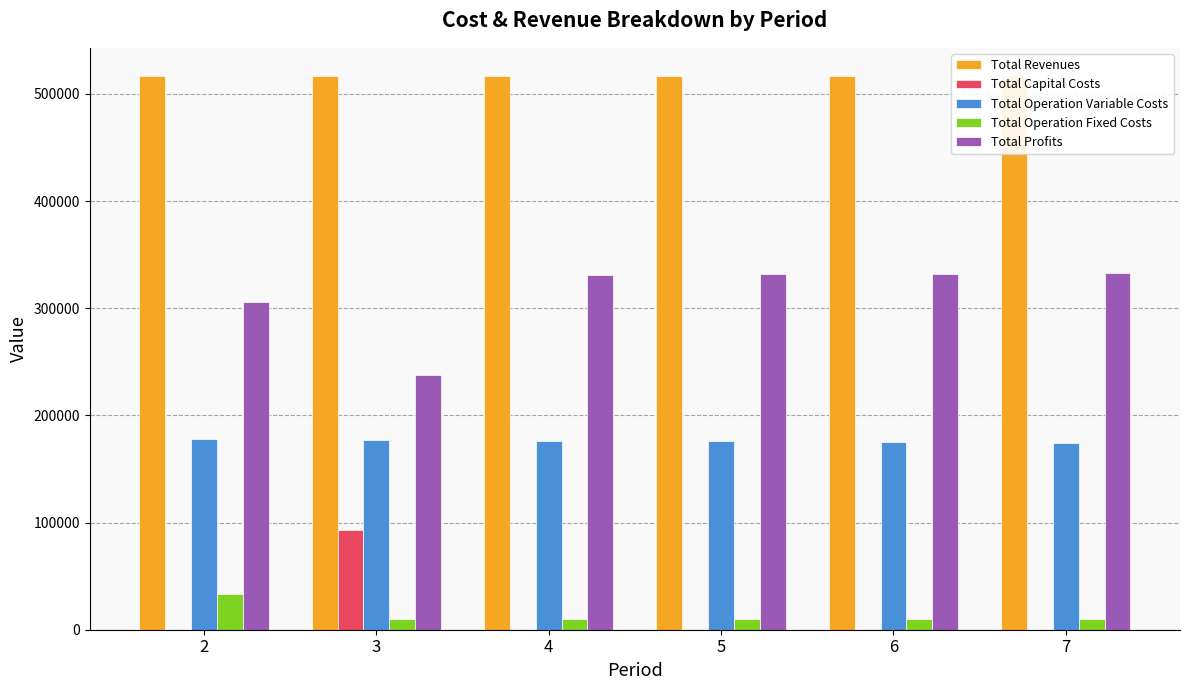

What is the difference between the maximum and second lowest values in the Total Profits series?

27289.7